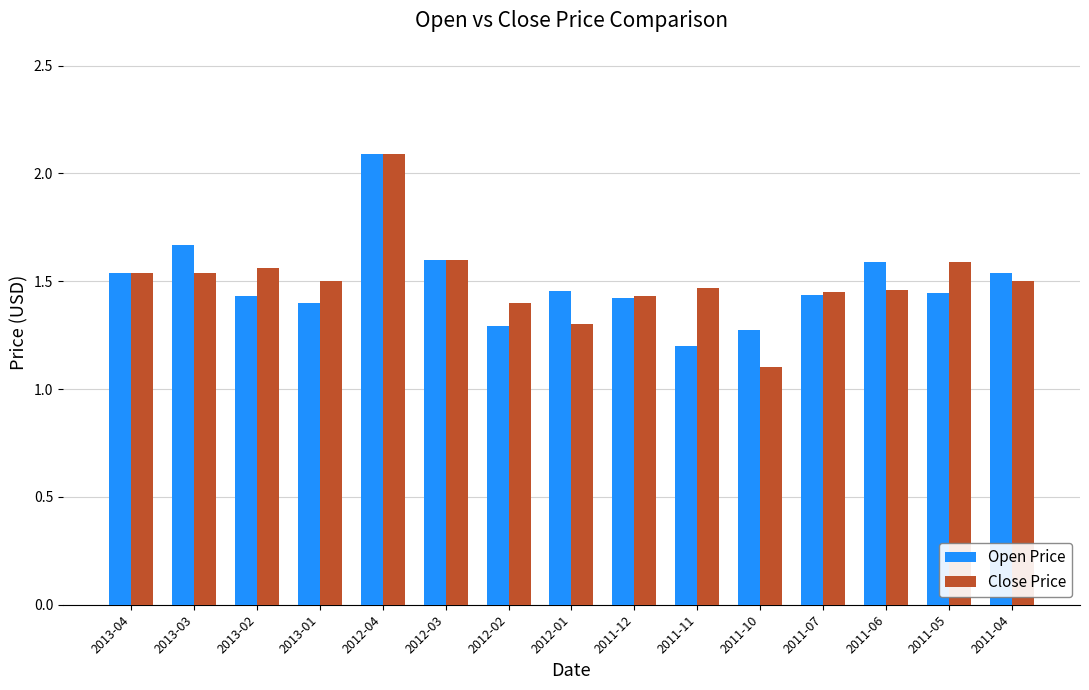

Which series has the largest range (max minus min)?

Close Price